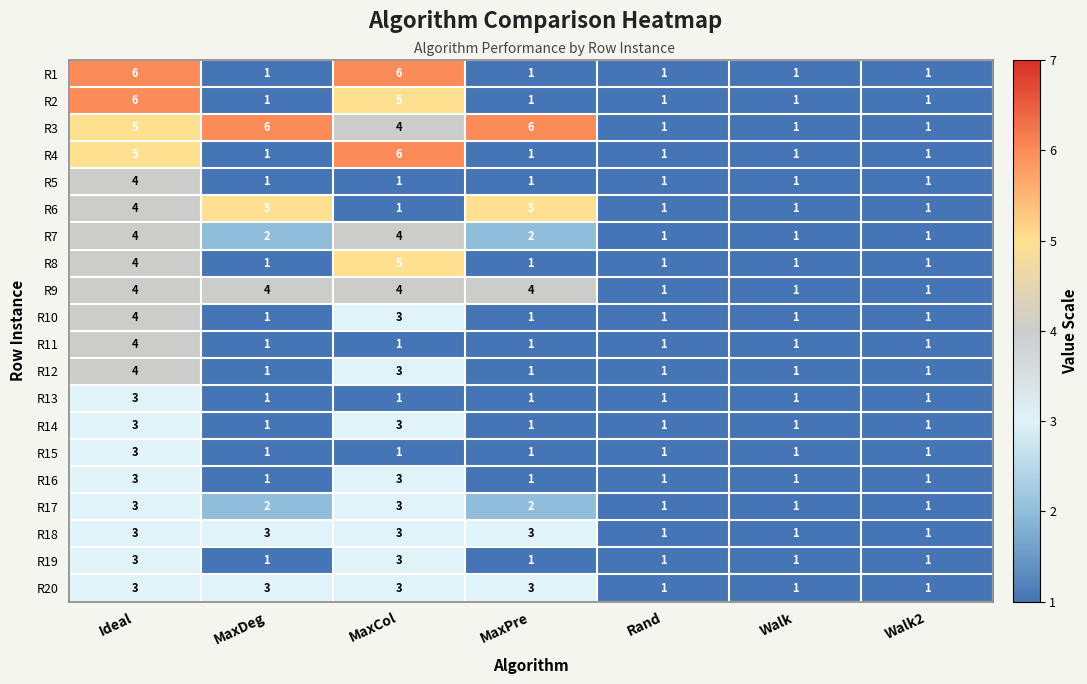

What is the total value across all series at MaxDeg?

38